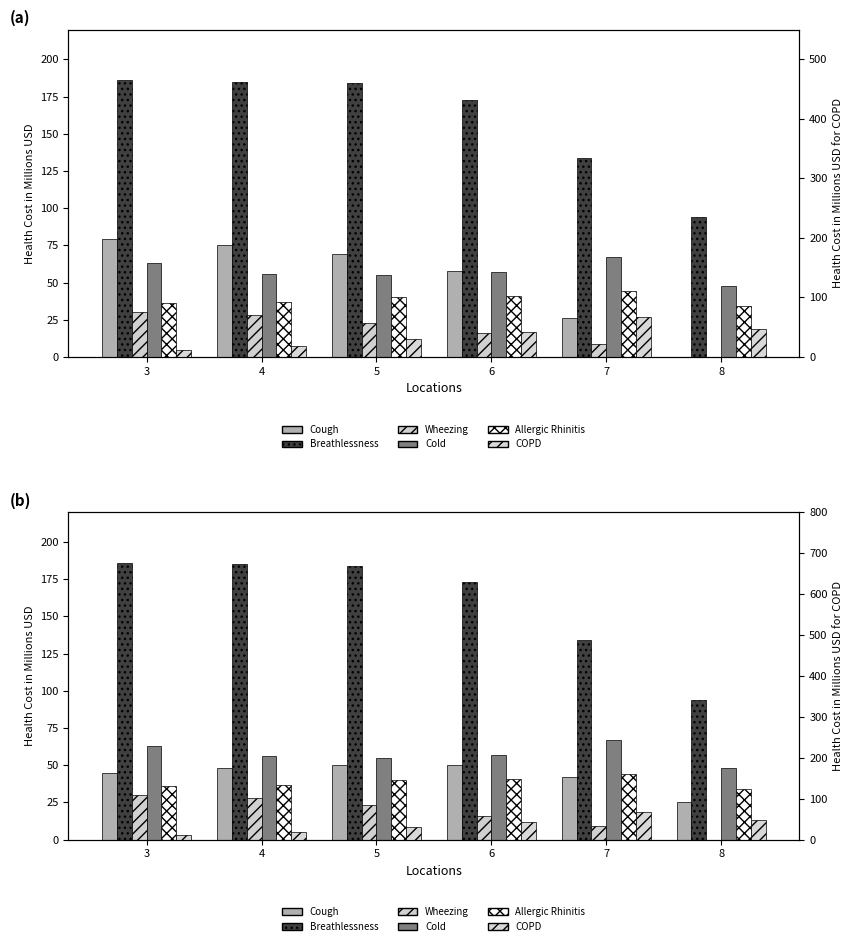

The COPD series shows 45 at 5. True or false?

False